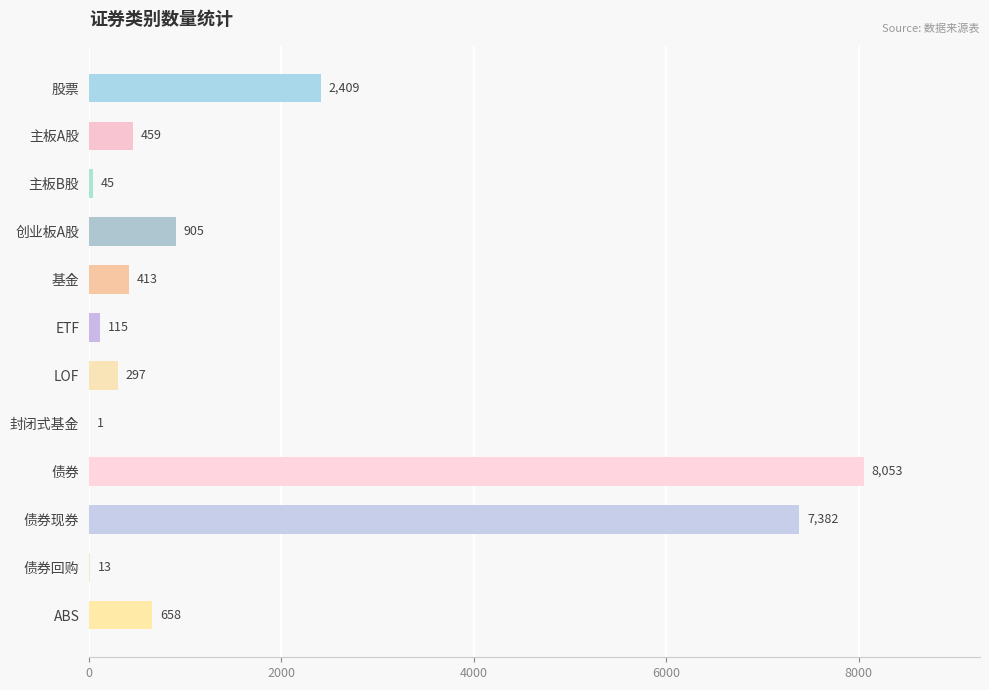

Reading top to bottom, list all the values displayed in this chart.

股票=2409	主板A股=459	主板B股=45	创业板A股=905	基金=413	ETF=115	LOF=297	封闭式基金=1	债券=8053	债券现券=7382	债券回购=13	ABS=658